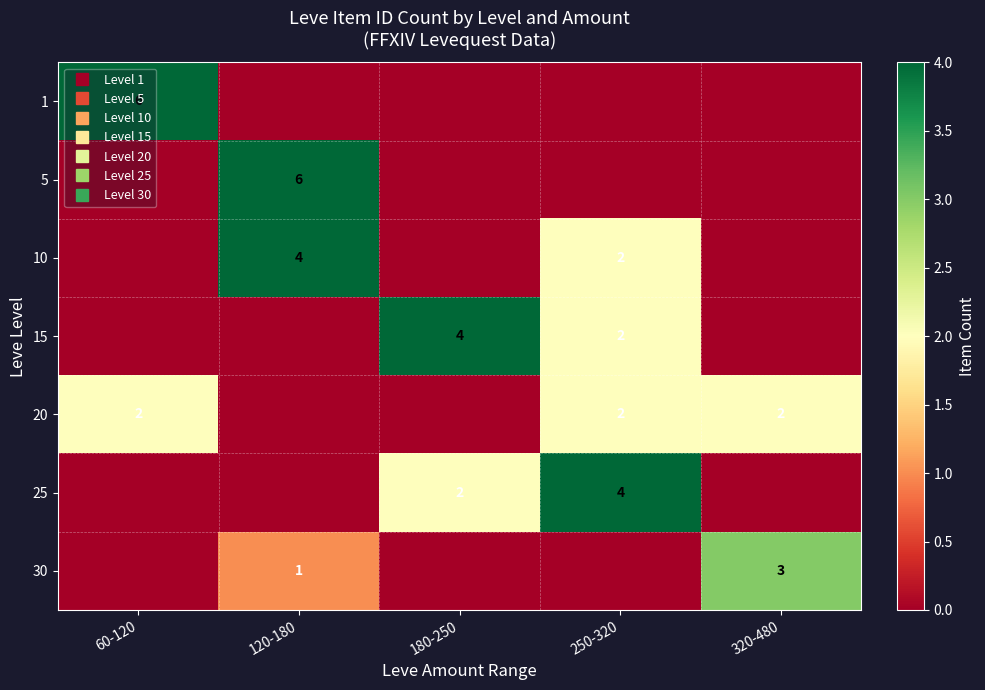

Which category has the highest value across all series?

60-120